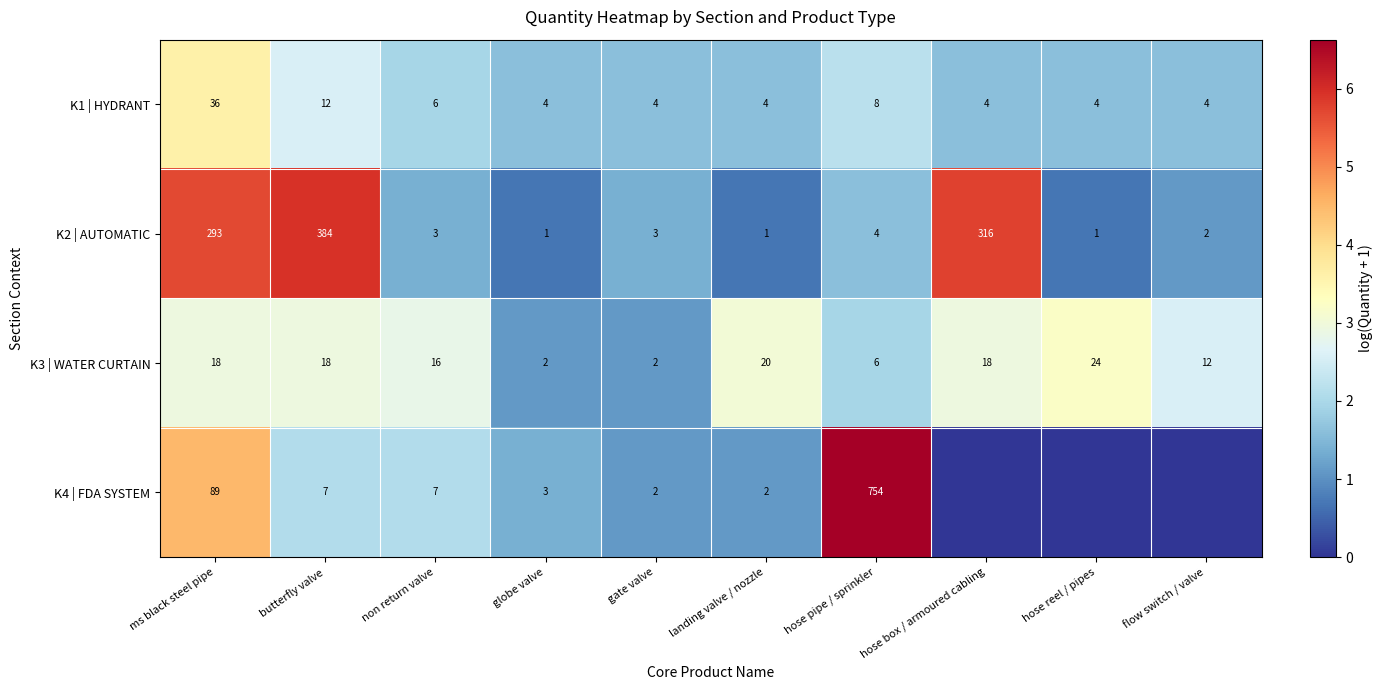

At how many categories does at least one series exceed 1?

10